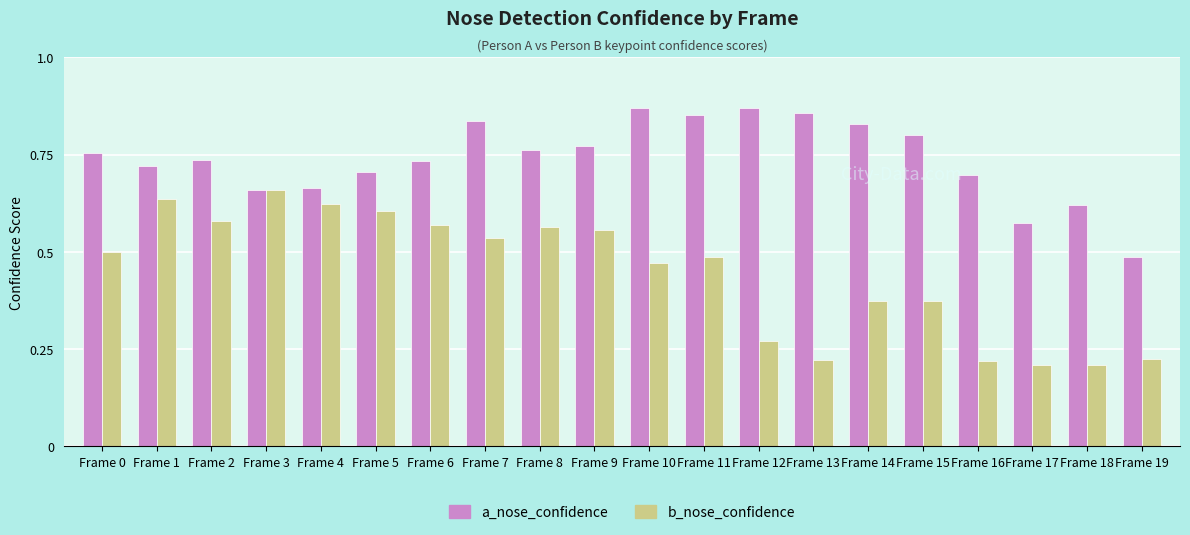

How many b_nose_confidence values are between 0 and 1?

20